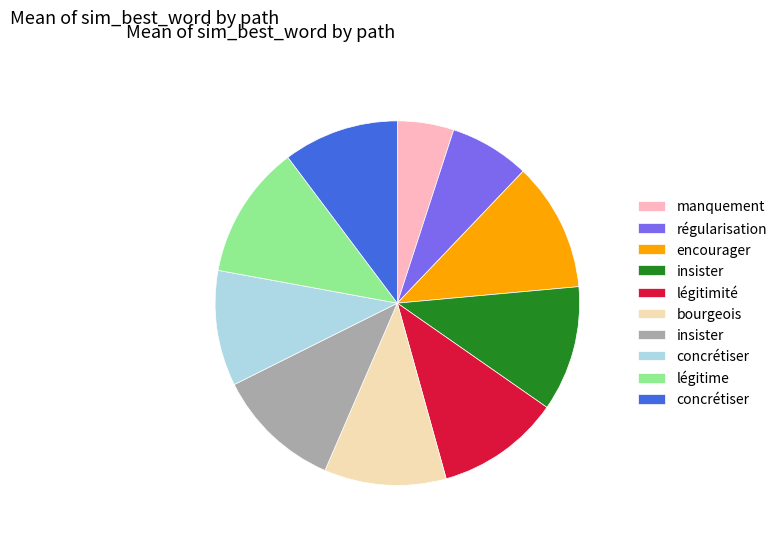

Is there a majority slice in this chart?

No